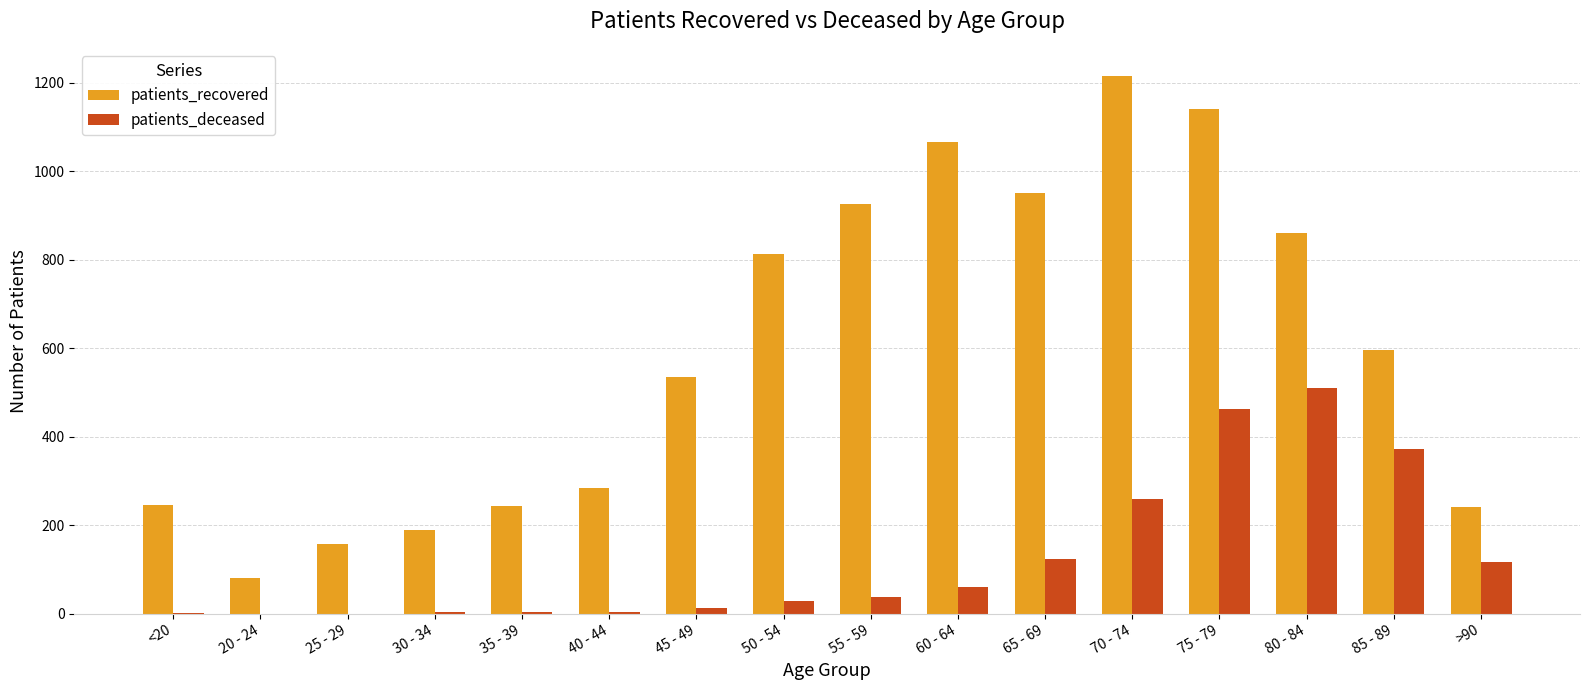

What is the sum of all patients_recovered values?

9544